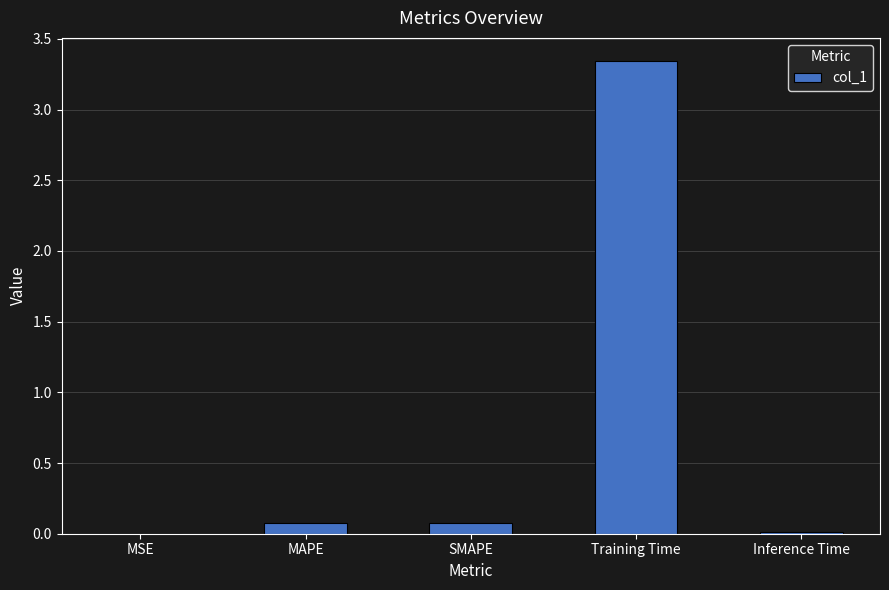

The value at MSE is 0.0. True or false?

True